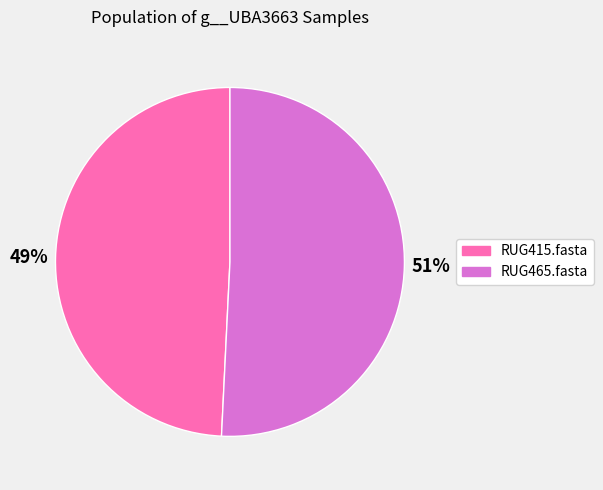

Is the sum of RUG465.fasta and RUG415.fasta greater than half?

Yes